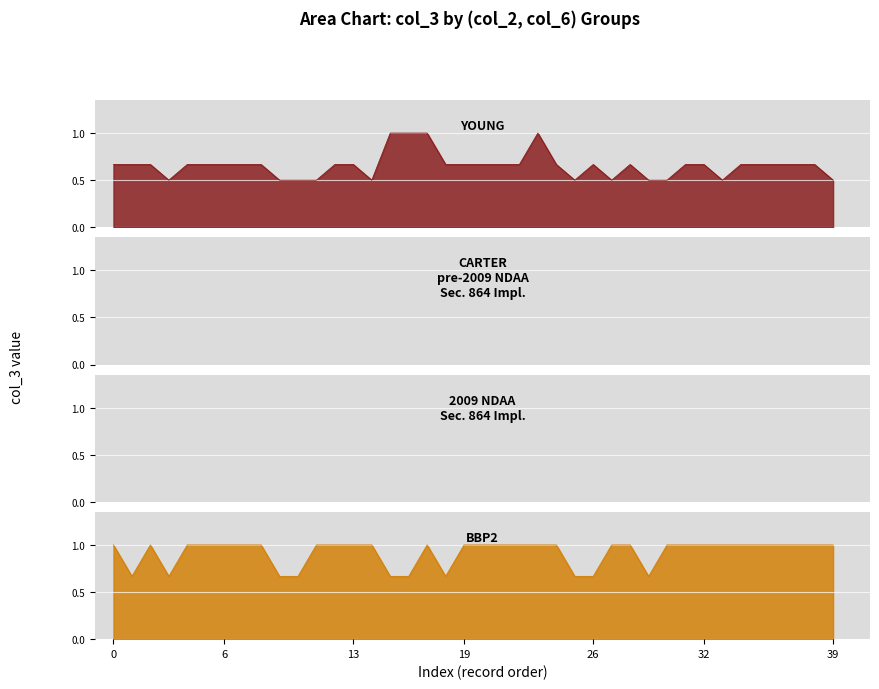

How many times do col_2=1 and col_2=0 cross each other?

1